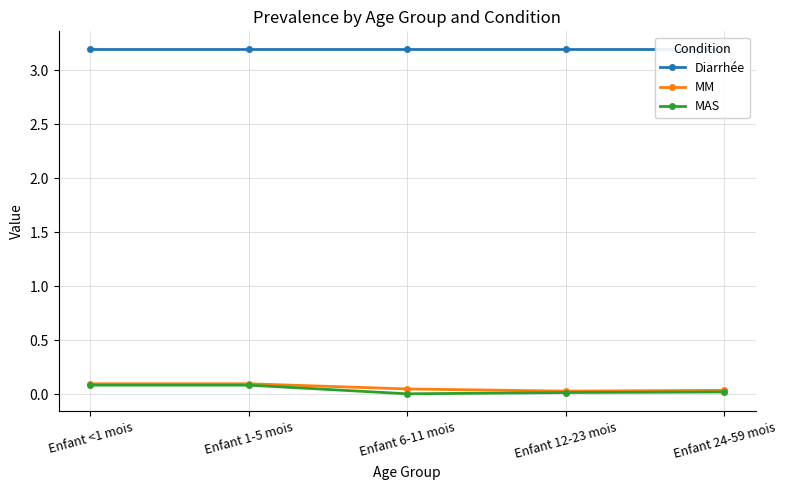

Reading left to right, list all the values displayed in this chart.

Diarrhée: 3.2	3.2	3.2	3.2	3.2
MM: 0.1	0.1	0.0	0.0	0.0
MAS: 0.1	0.1	0.0	0.0	0.0